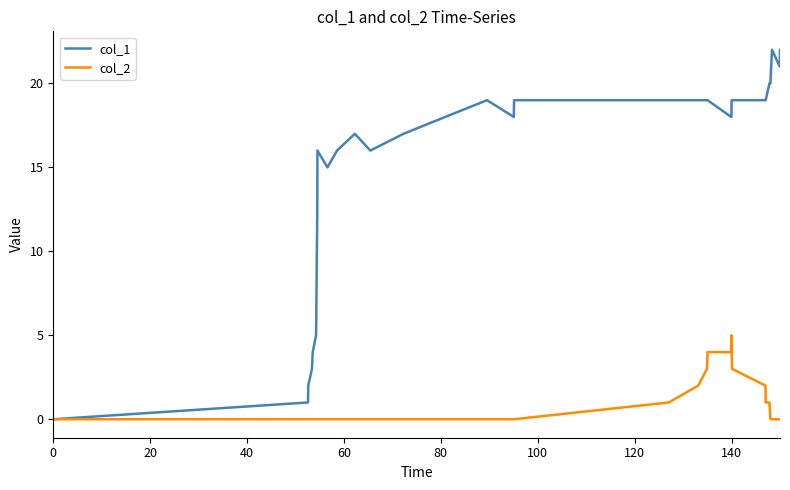

What is the maximum value shown in the chart?

22